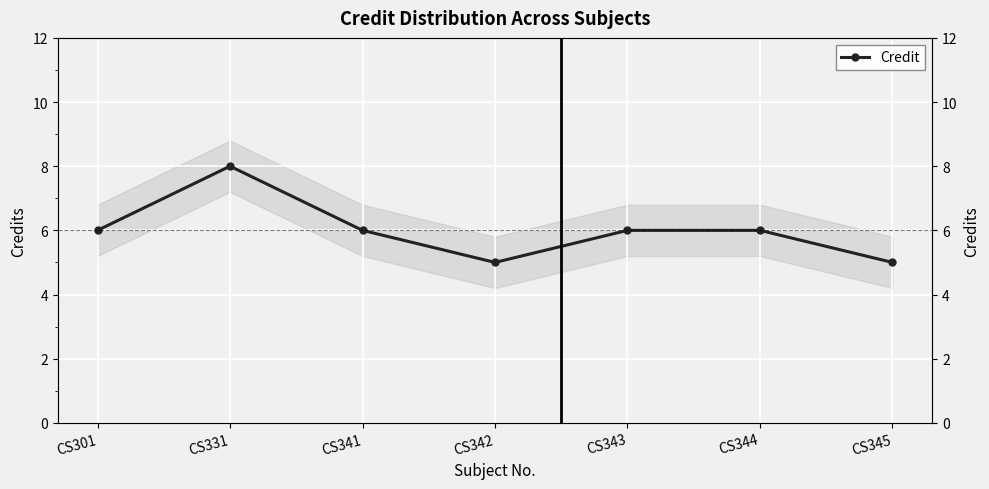

What is the sum of all values?

42